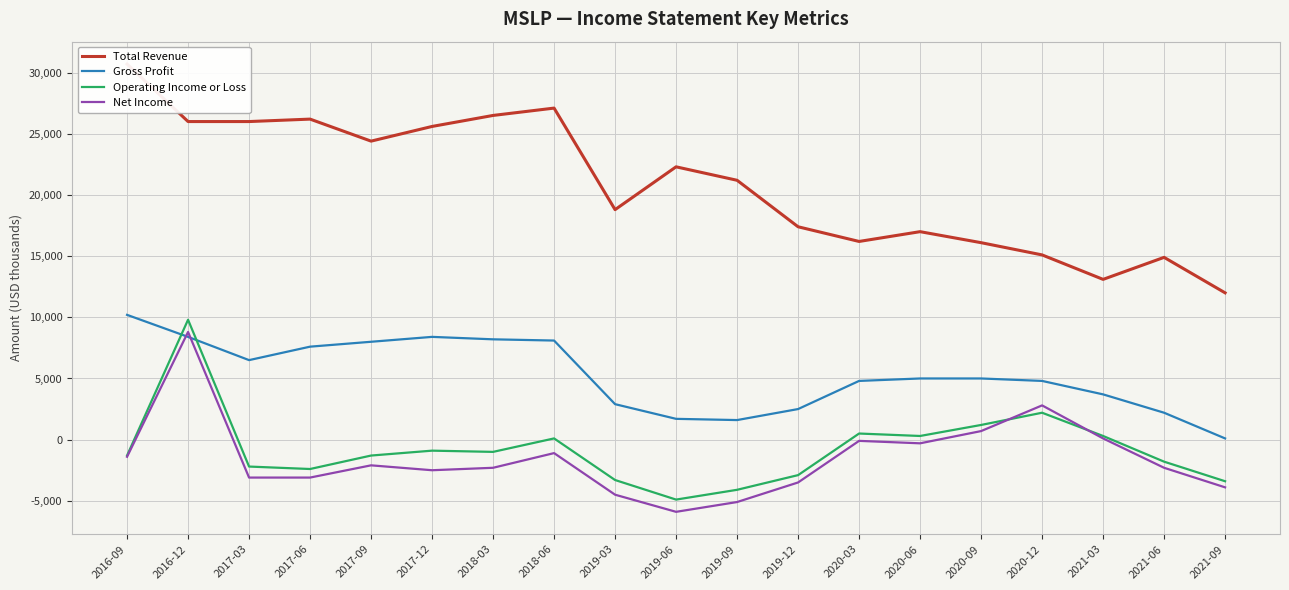

Reading left to right, transcribe all the data shown in this chart.

Total Revenue: 30700	26000	26000	26200	24400	25600	26500	27100	18800	22300	21200	17400	16200	17000	16100	15100	13100	14900	12000
Gross Profit: 10200	8400	6500	7600	8000	8400	8200	8100	2900	1700	1600	2500	4800	5000	5000	4800	3700	2200	100
Operating Income or Loss: -1300	9800	-2200	-2400	-1300	-900	-1000	100	-3300	-4900	-4100	-2900	500	300	1200	2200	300	-1800	-3400
Net Income: -1400	8800	-3100	-3100	-2100	-2500	-2300	-1100	-4500	-5900	-5100	-3500	-100	-300	700	2800	100	-2300	-3900